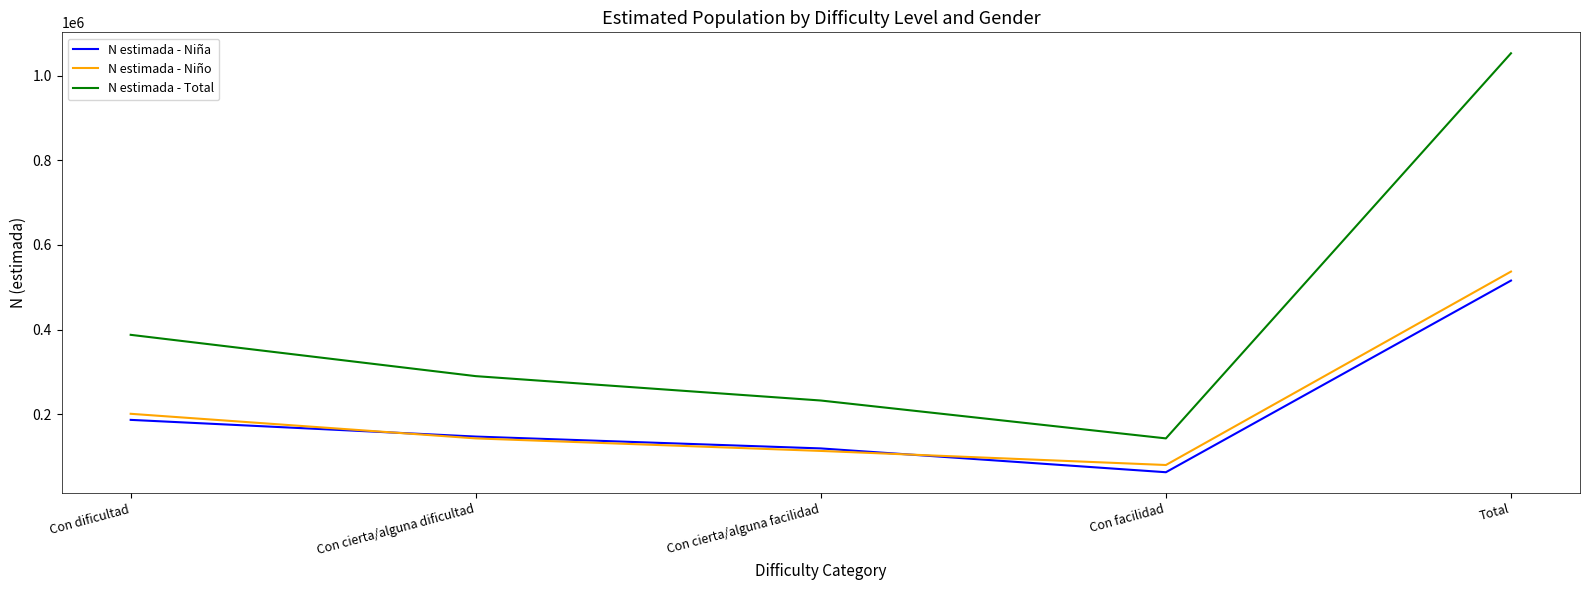

True or false: N estimada - Total has a value of 190124 at Con facilidad.

False